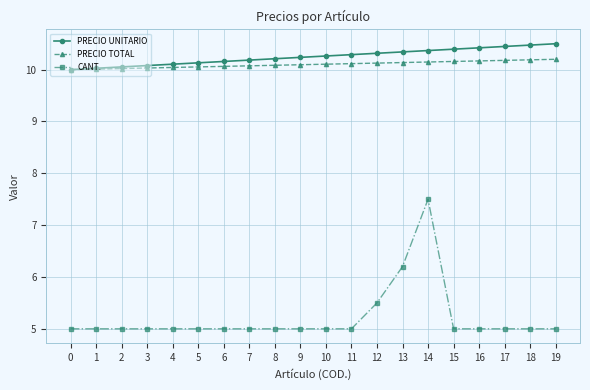

What is the sum of the CANT. values at 15 and 14?

12.5